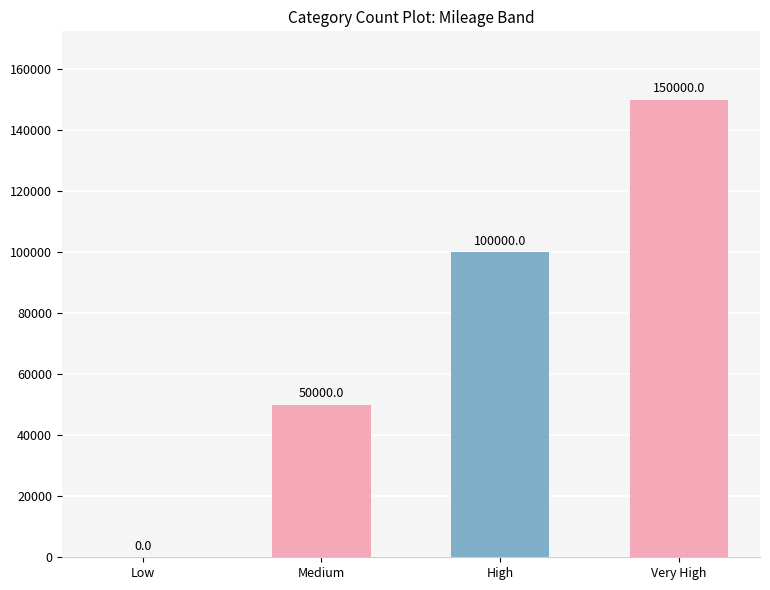

The value at Very High is 150000. True or false?

True